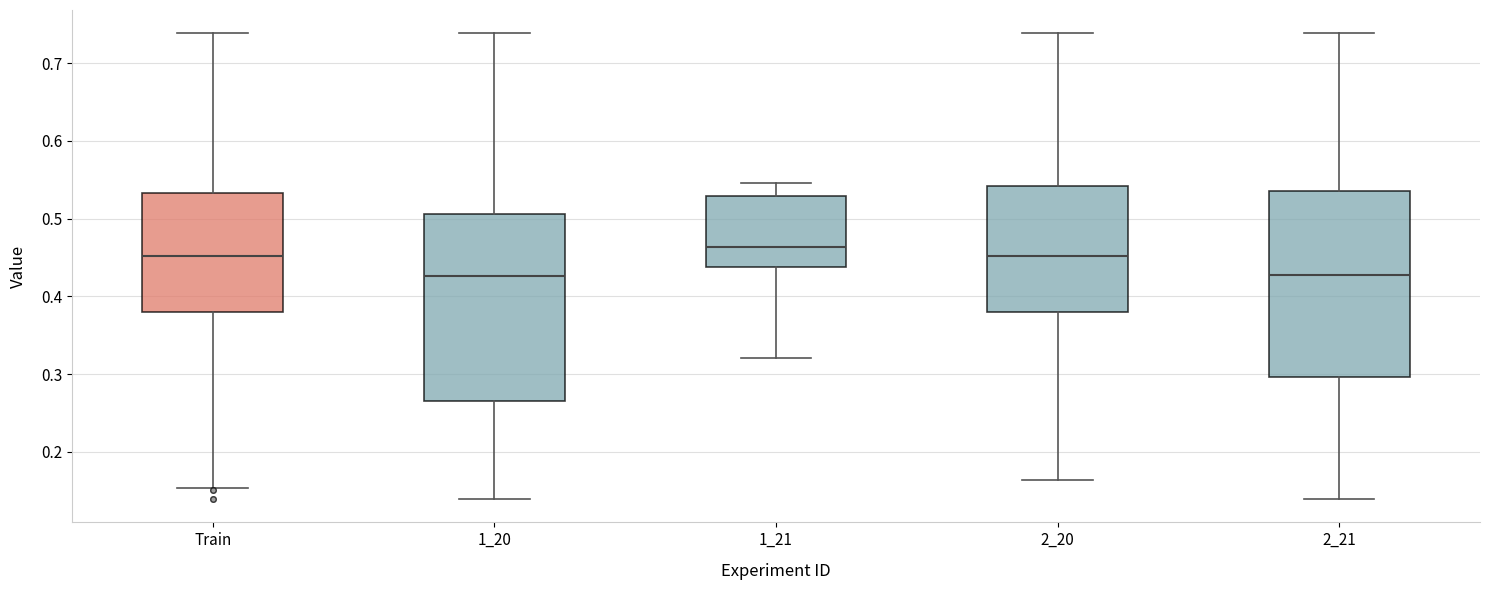

Reading left to right, transcribe this box plot: for each box, give where its median line is, the range the box spans, and where its two whiskers end, as read against the y-axis. The values are not printed on the chart, so give them approximately, as read against the axis.

Train: median 0.45, box 0.38 to 0.53, whiskers 0.15 to 0.74
1_20: median 0.43, box 0.27 to 0.51, whiskers 0.14 to 0.74
1_21: median 0.46, box 0.44 to 0.53, whiskers 0.32 to 0.55
2_20: median 0.45, box 0.38 to 0.54, whiskers 0.16 to 0.74
2_21: median 0.43, box 0.30 to 0.54, whiskers 0.14 to 0.74